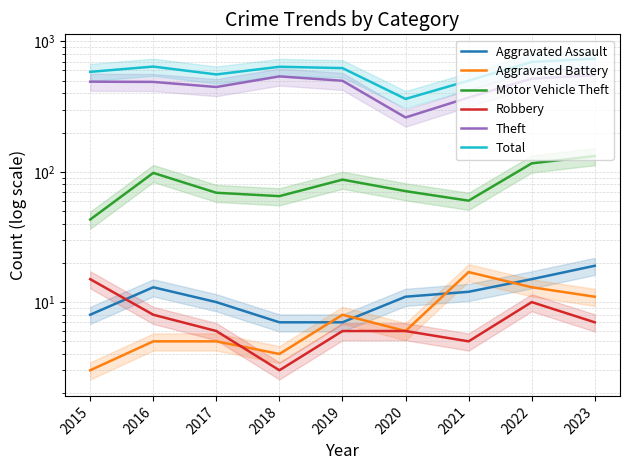

Which label corresponds to the smallest value in the chart?

2015